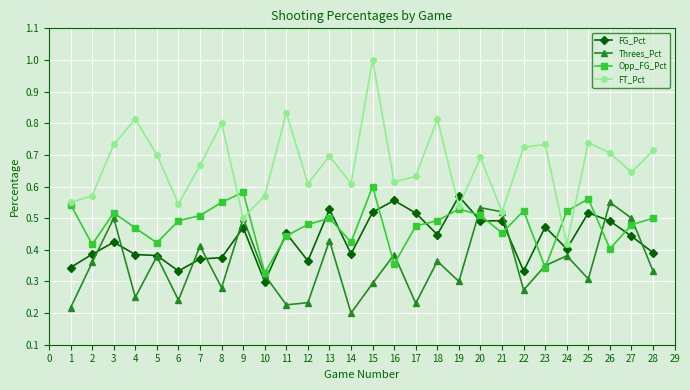

True or false: Threes_Pct has a value of 0.2 at 24.

False